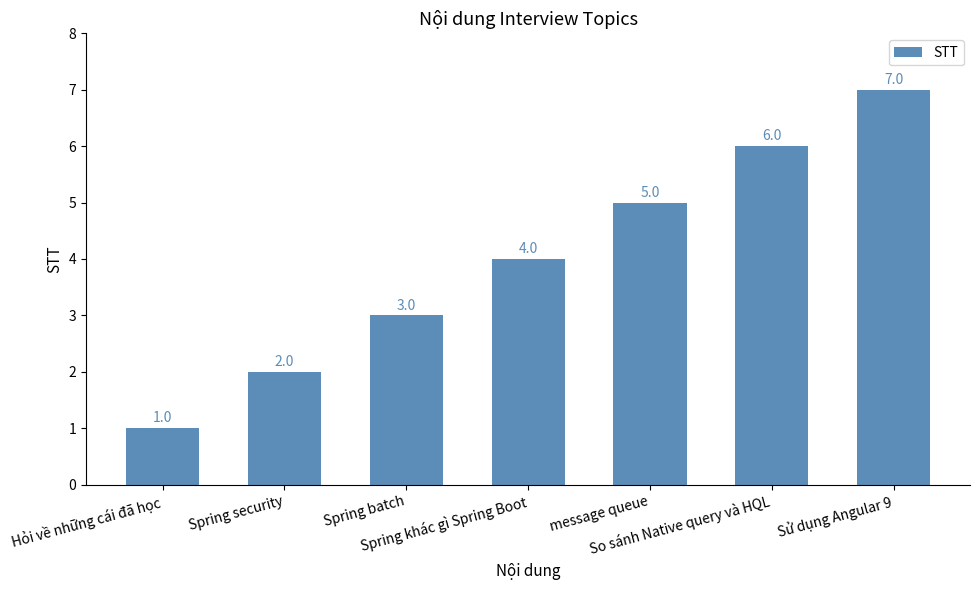

What is the difference between the values at message queue and Hỏi về những cái đã học?

4